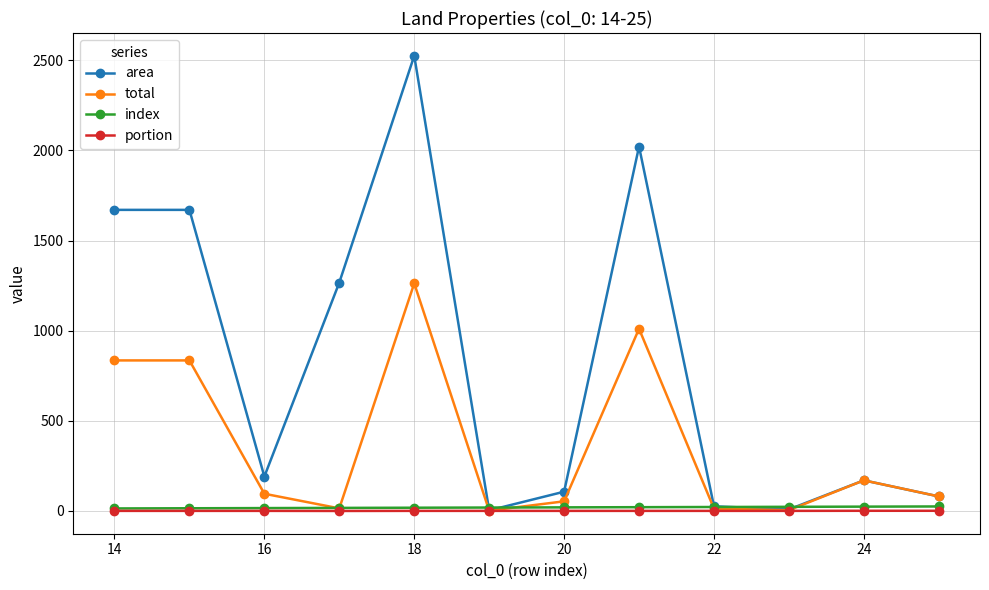

What is the value of the total point at the 8th from the left?

1010.6